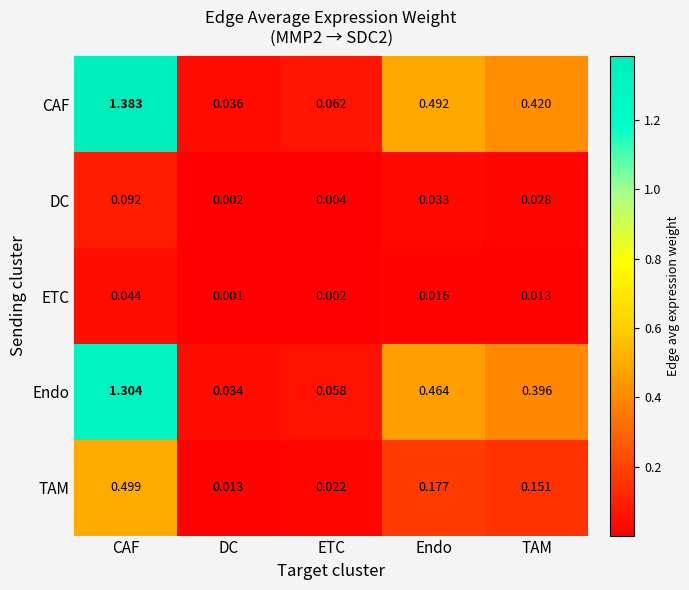

At DC, list the series in order from smallest to largest.

ETC, DC, TAM, Endo, CAF